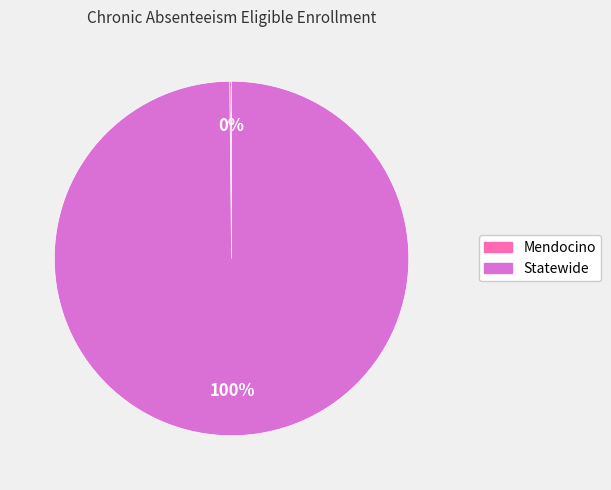

To the nearest percent, what percentage of the pie is Statewide?

100%